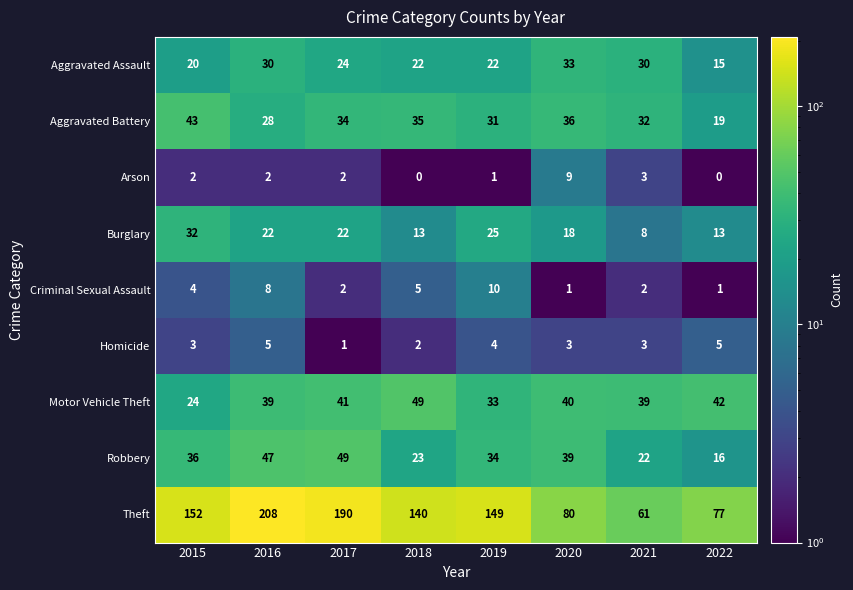

How many categories are shown in the chart?

8